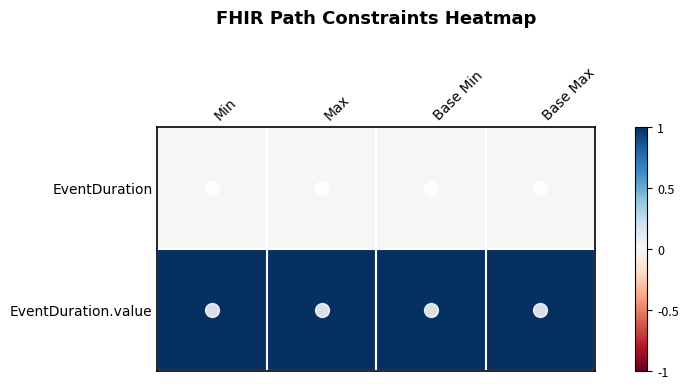

Reading left to right, what are all the values shown in this chart?

EventDuration: Min=0	Max=0	Base Min=0	Base Max=0
EventDuration.value: Min=1	Max=1	Base Min=1	Base Max=1